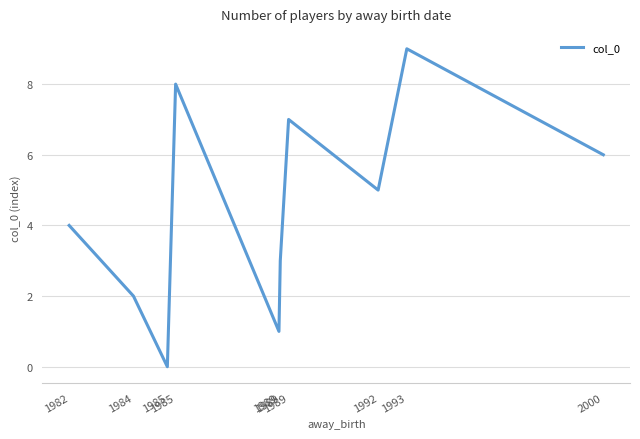

Does the chart display data point markers on the line(s)?

No